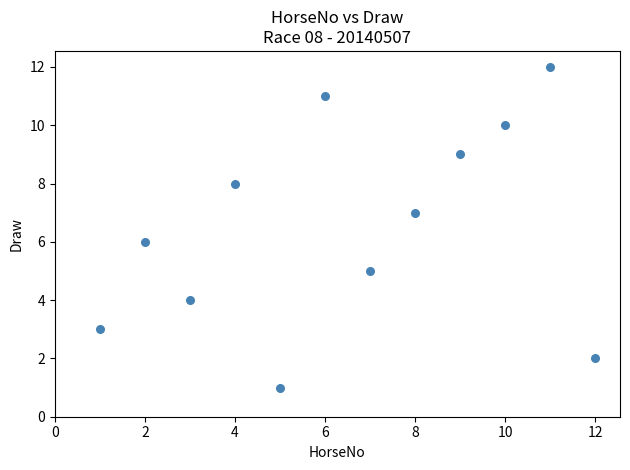

What is the range of Y values (max minus min)?

11